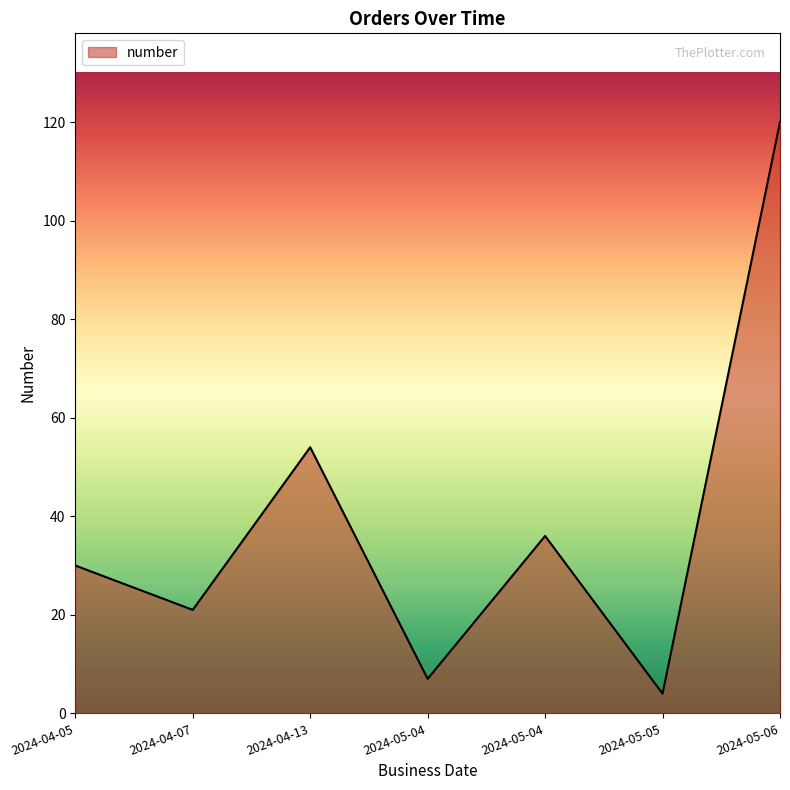

True or false: the data has more than 2 interior local peaks.

False